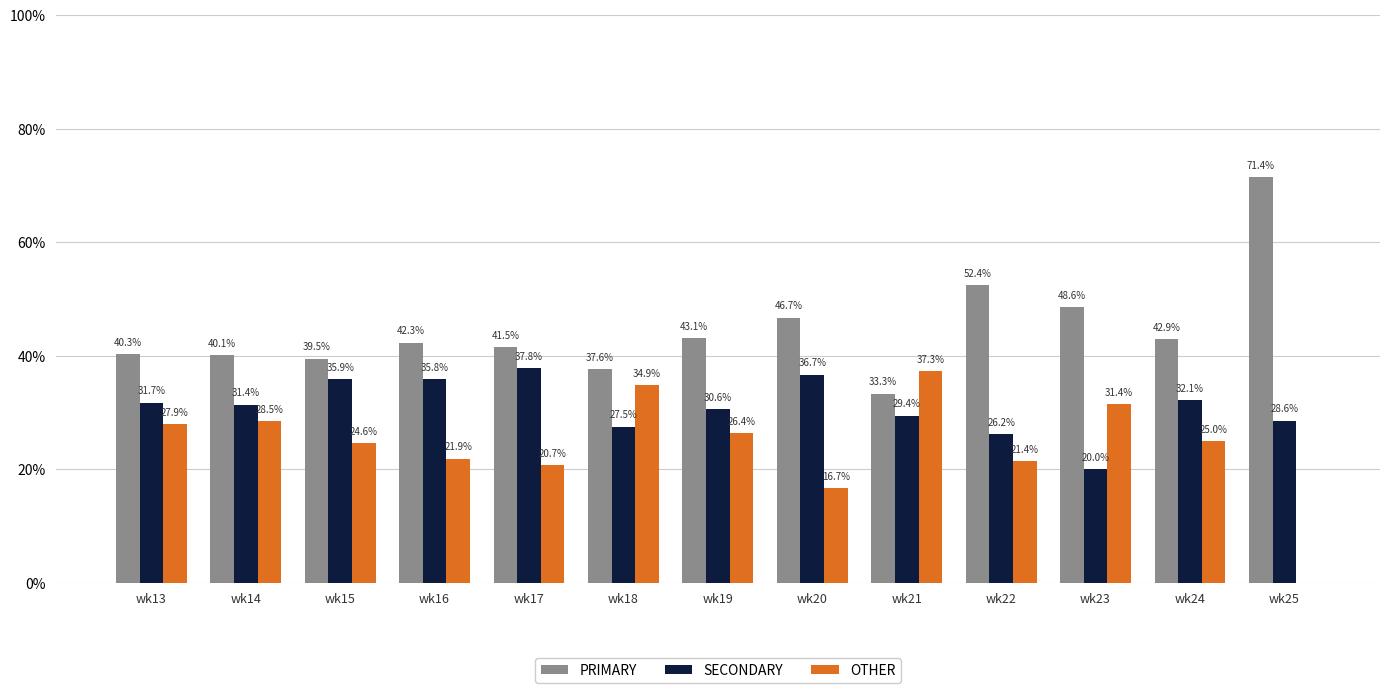

How many positive values does the OTHER series have?

12